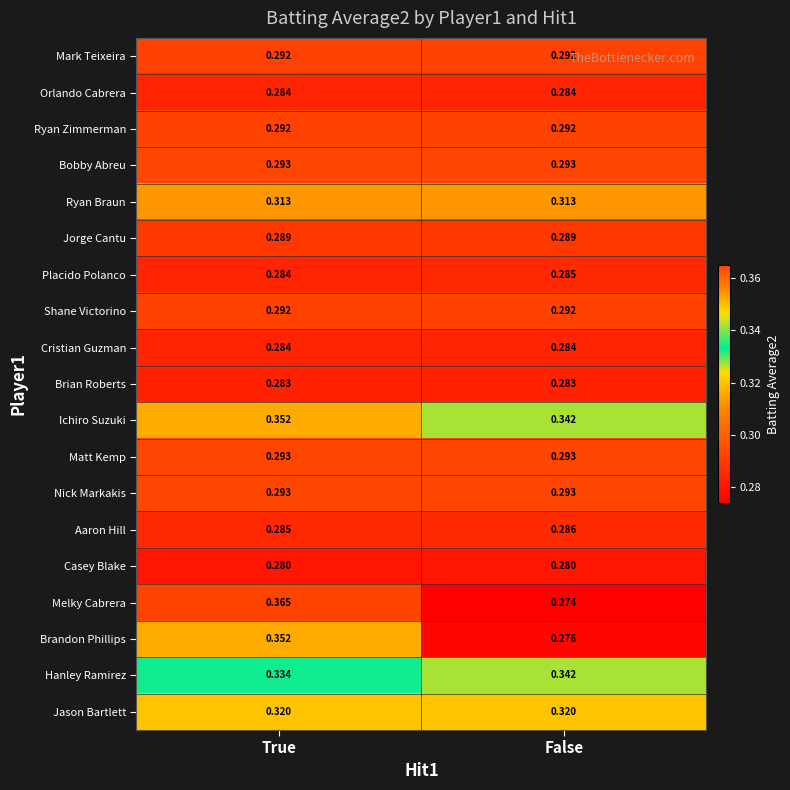

Which series changed the most between True and False?

Melky Cabrera